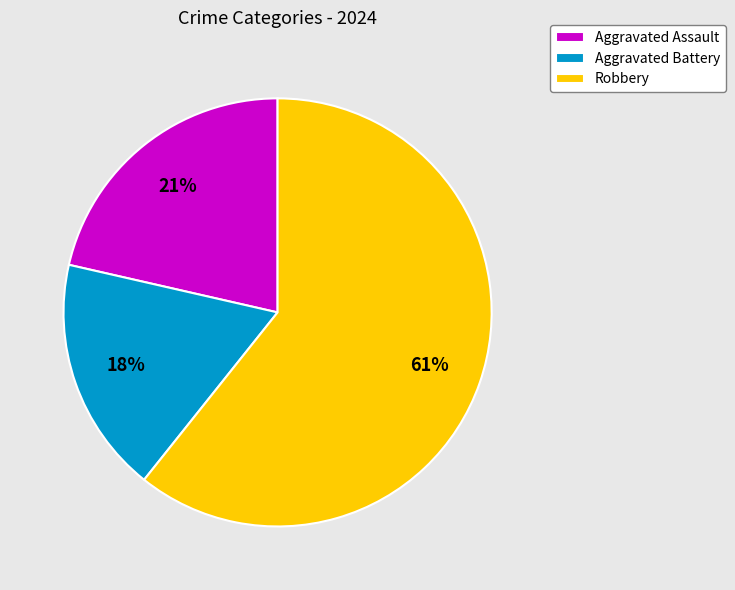

Is Aggravated Assault the majority of the pie?

No